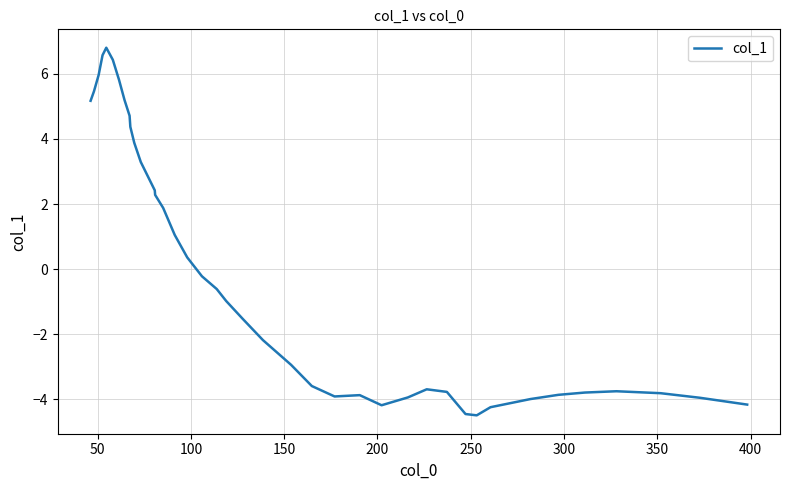

What is the difference between the maximum and minimum values?

11.3